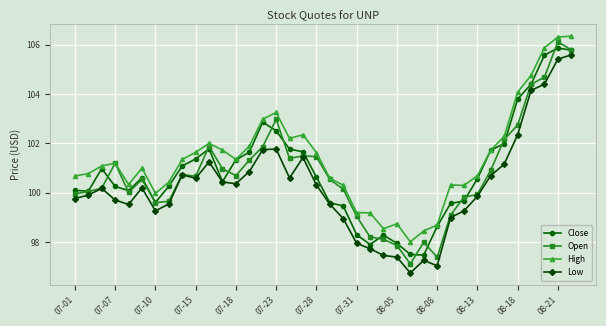

What is the minimum value for Close?

97.5